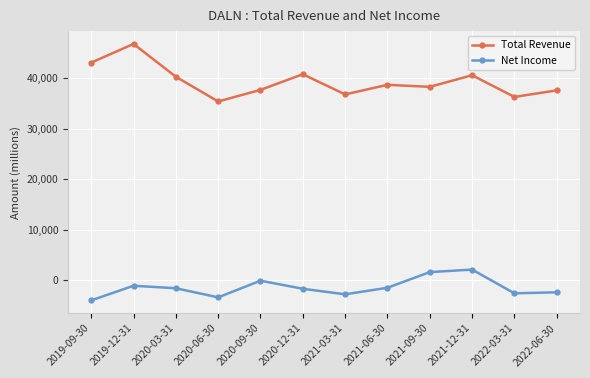

At which label is Total Revenue closest to 41100?

2020-12-31